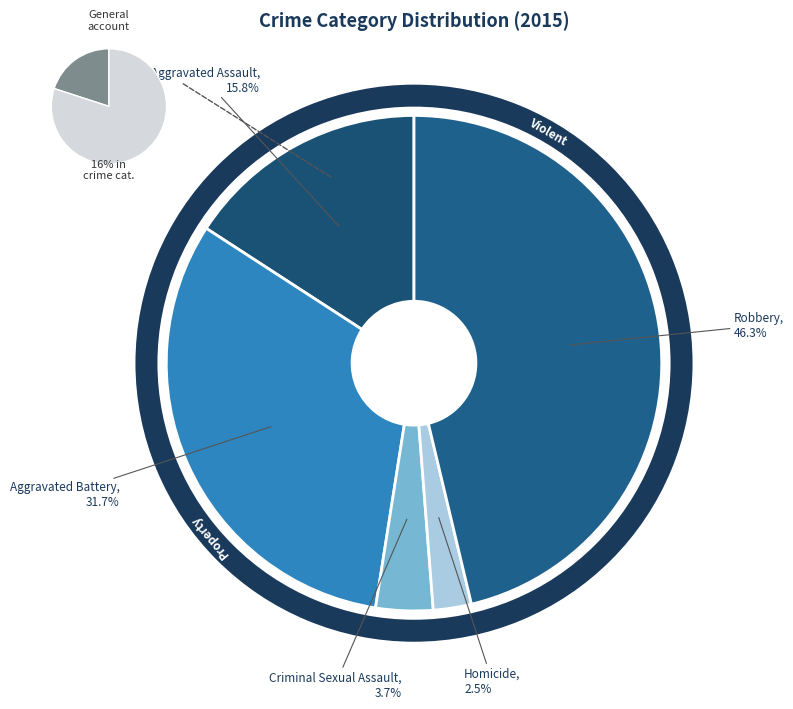

What is the total percentage of Homicide and Robbery?

48.8%